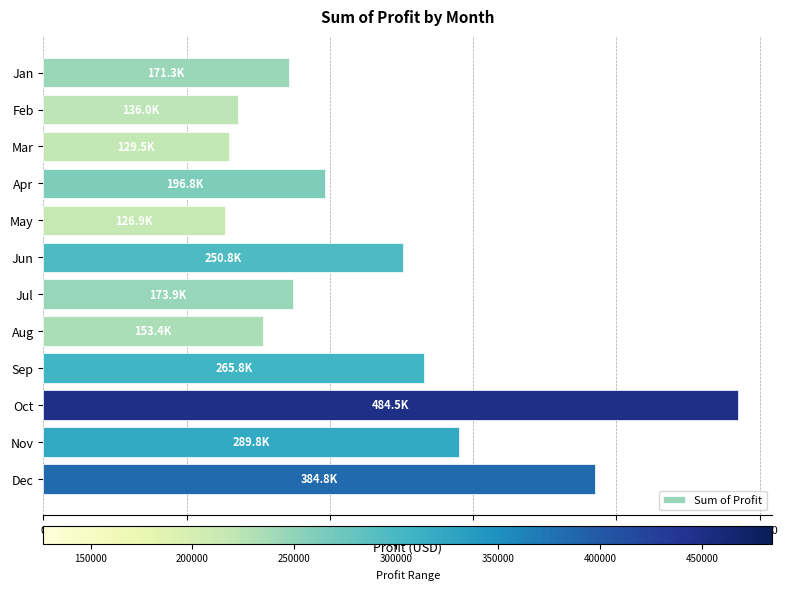

True or false: the data shows 215627.6 at Oct.

False